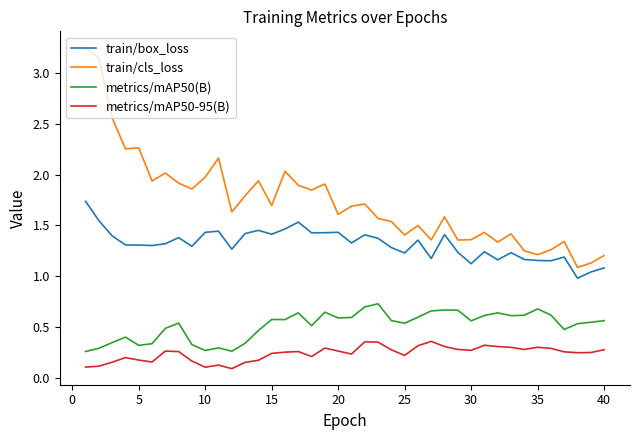

What is the minimum value shown in the chart?

0.1